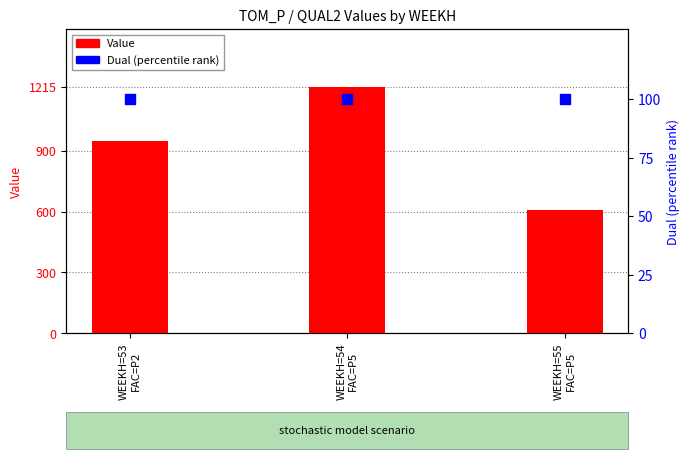

Which series contains the lowest Y value?

Dual (percentile rank)